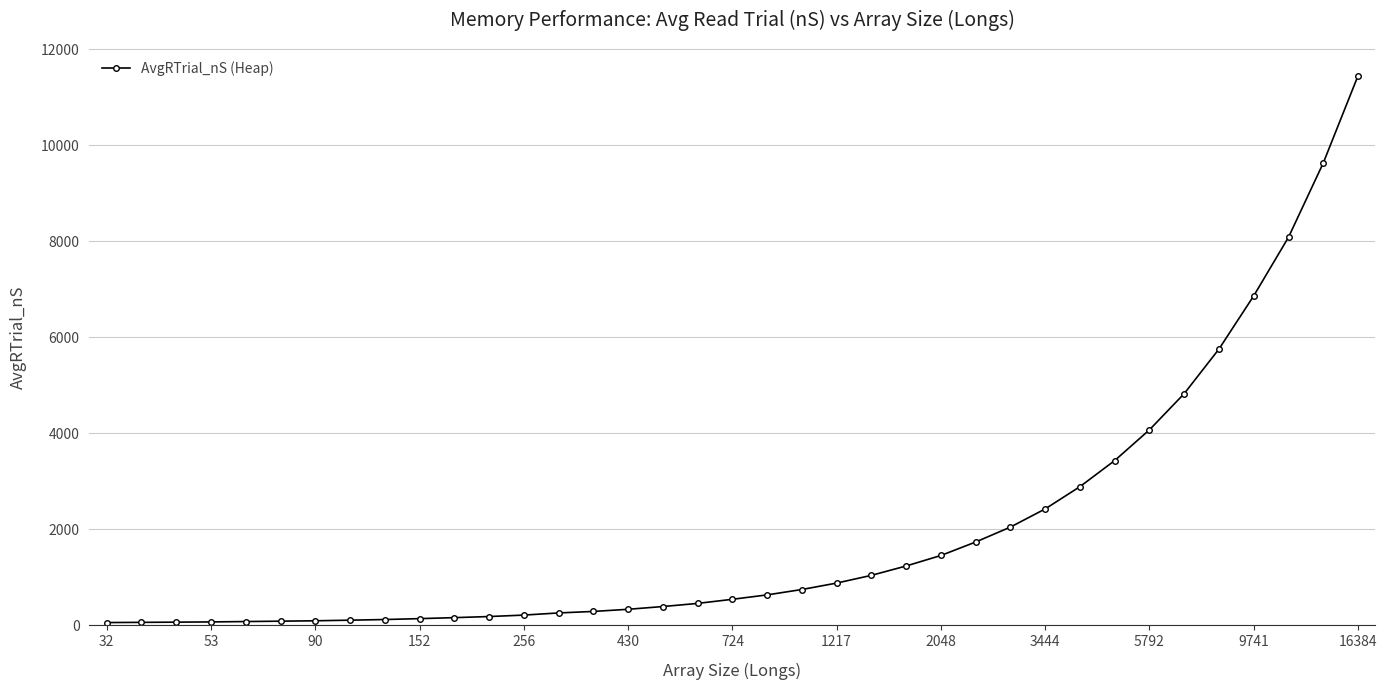

What is the value of the 21st point from the left?

743.1